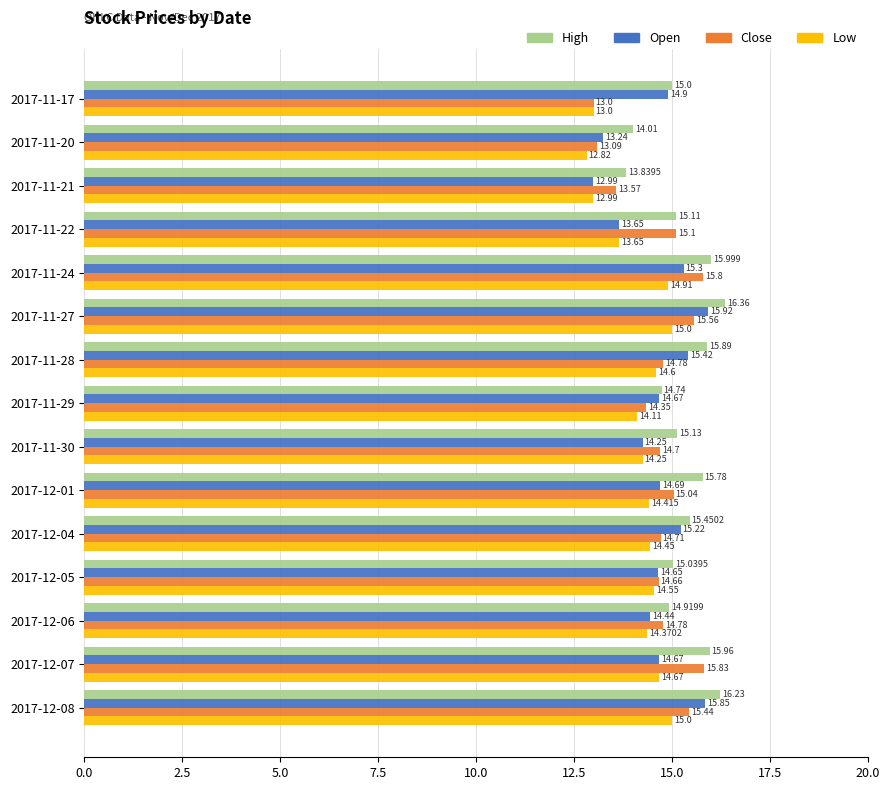

Rank the series at 2017-11-29 from highest to lowest value.

High, Open, Close, Low